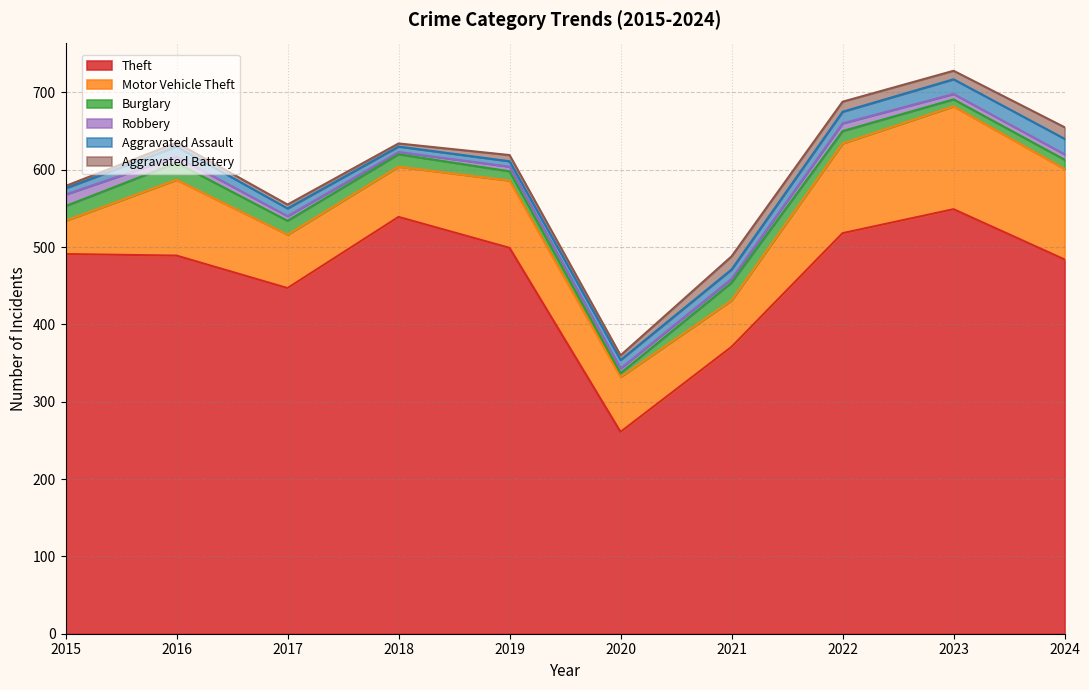

Where is Motor Vehicle Theft nearest to the value 88?

2019